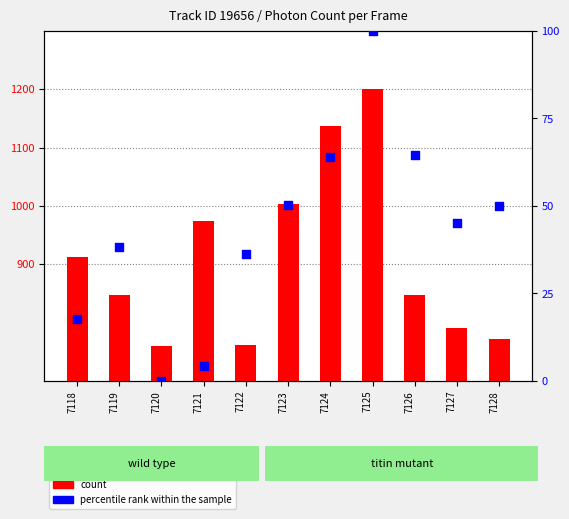

What are all the series names shown in the legend?

count, percentile rank within the sample